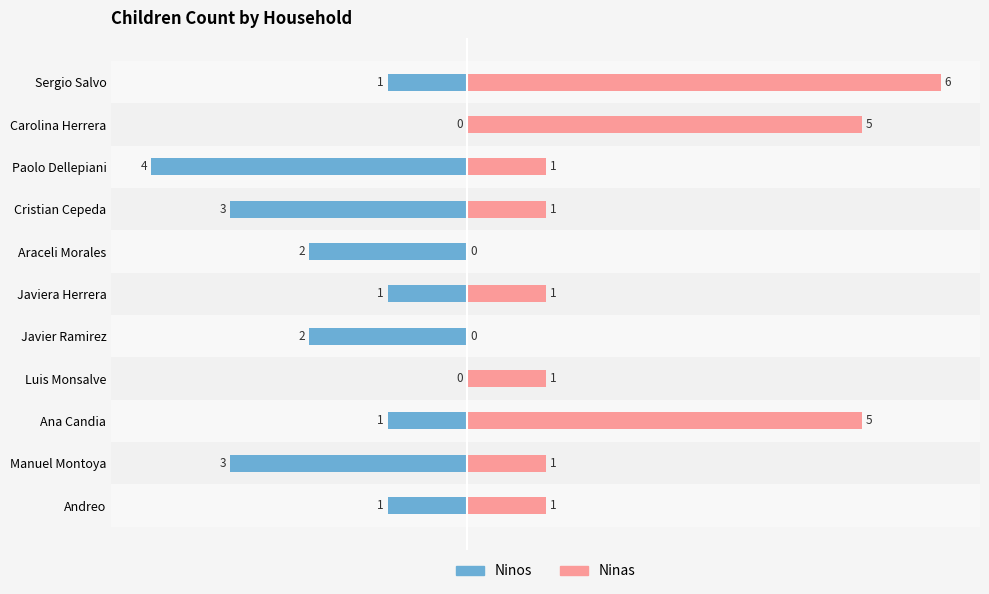

Is it true that Ninos equals -3 at Araceli Morales?

False